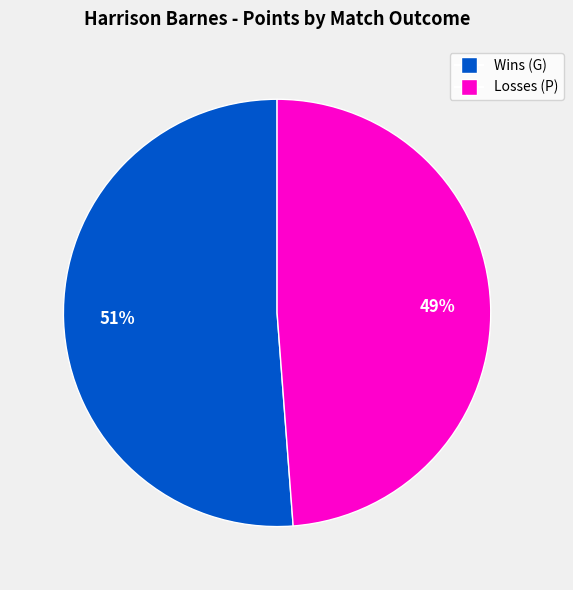

To the nearest percent, what is the difference between the largest and smallest slice percentages?

2%